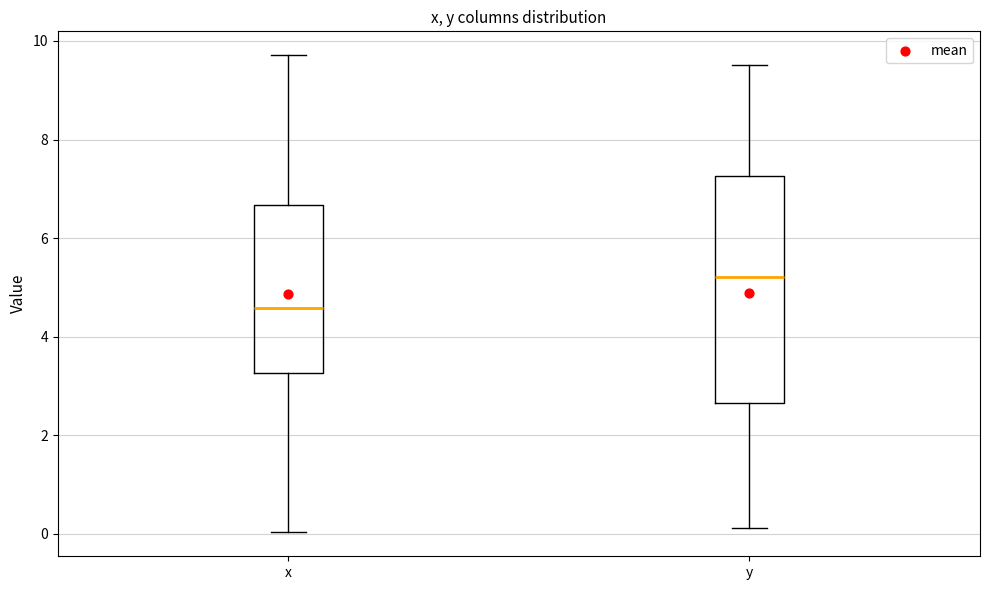

Which box is the tallest, from its lower edge to its upper edge?

y